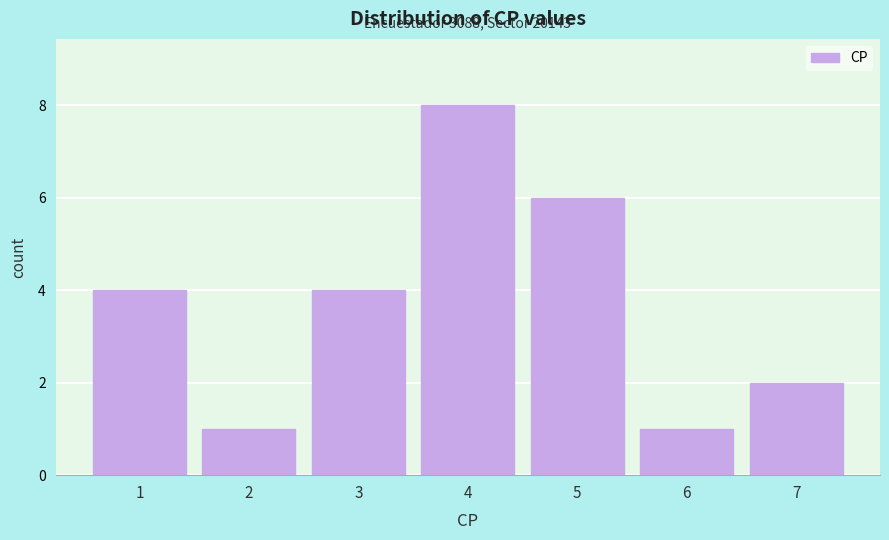

Which range on the x-axis has the tallest bar?

3.5 to 4.5